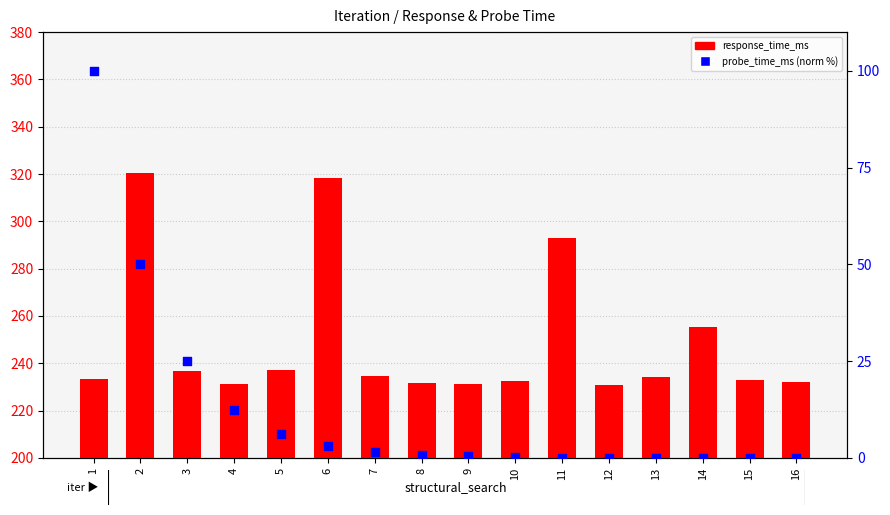

Which series reaches the minimum Y coordinate?

probe_time_ms (norm %)